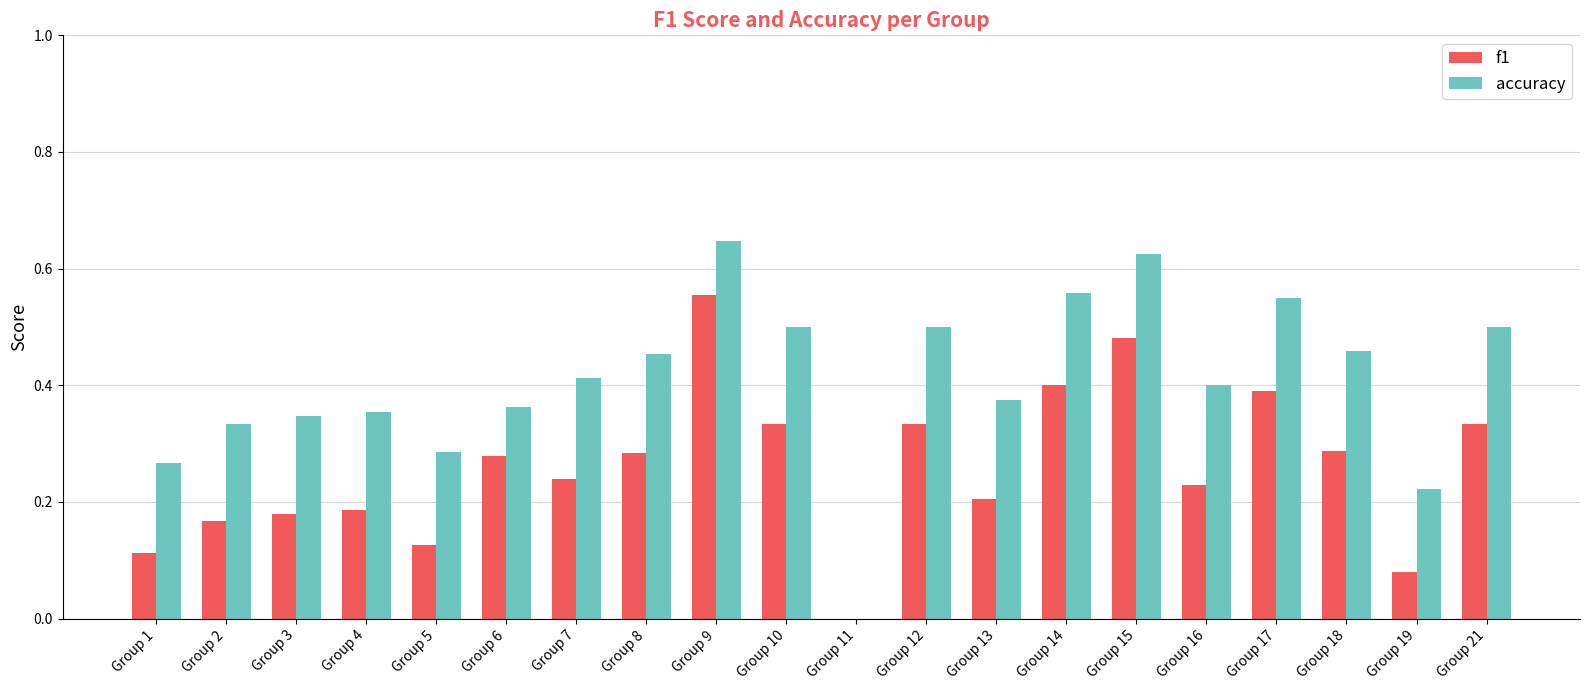

What is the sum of all accuracy values?

8.2